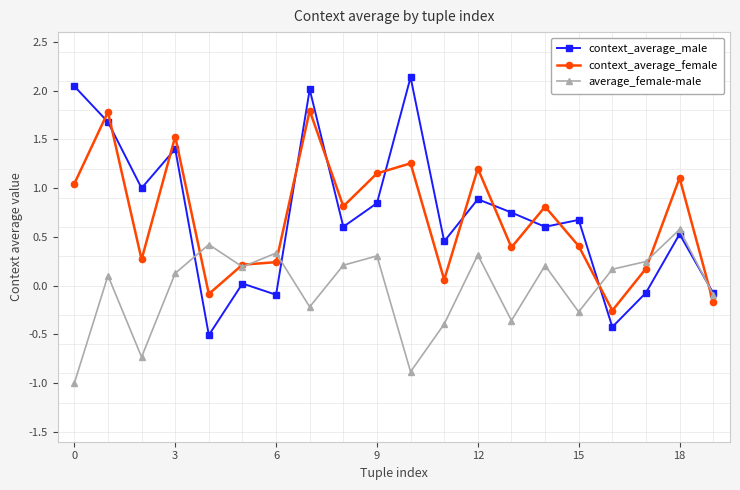

How many negative values does the context_average_female series have?

3